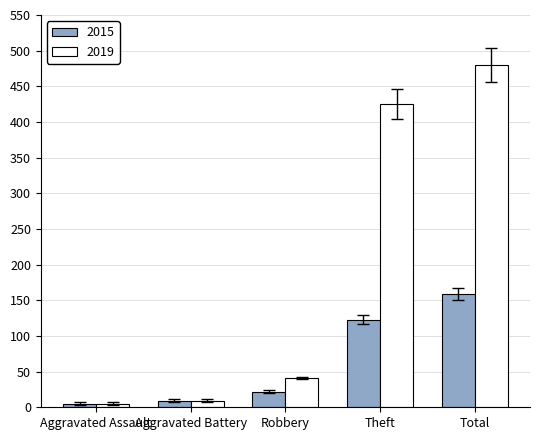

Reading right to left, extract all data points from this chart.

2015: 159	123	22	9	5
2019: 480	425	41	9	5